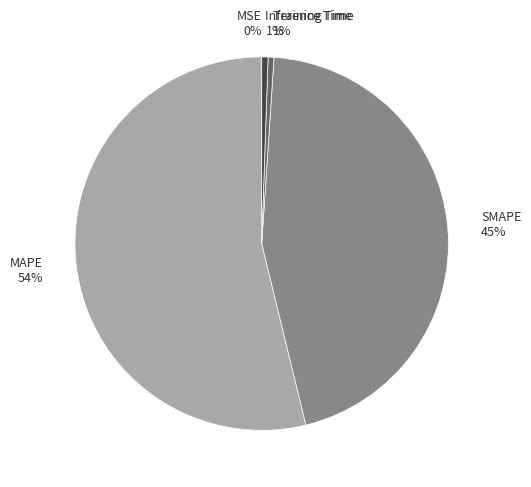

To the nearest percent, what is the average slice percentage?

20%